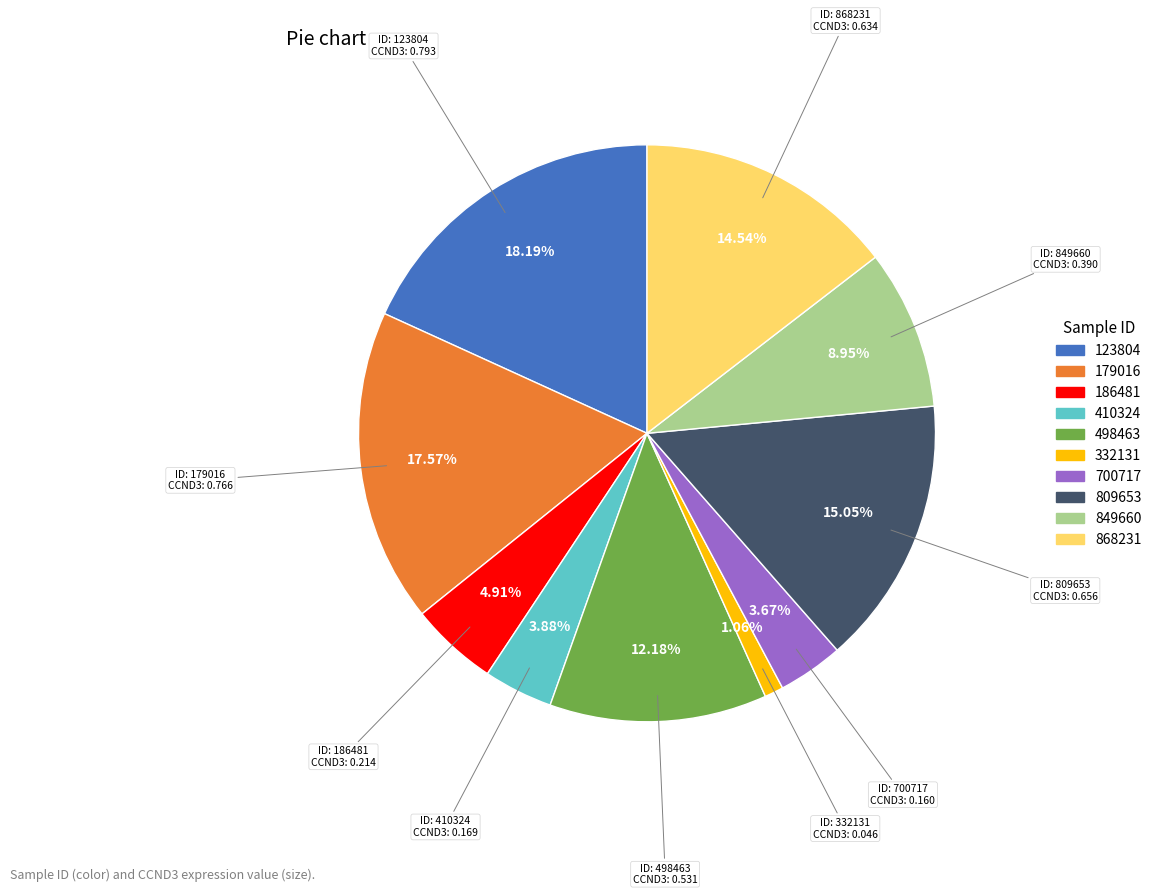

Count the number of slices in the pie.

10